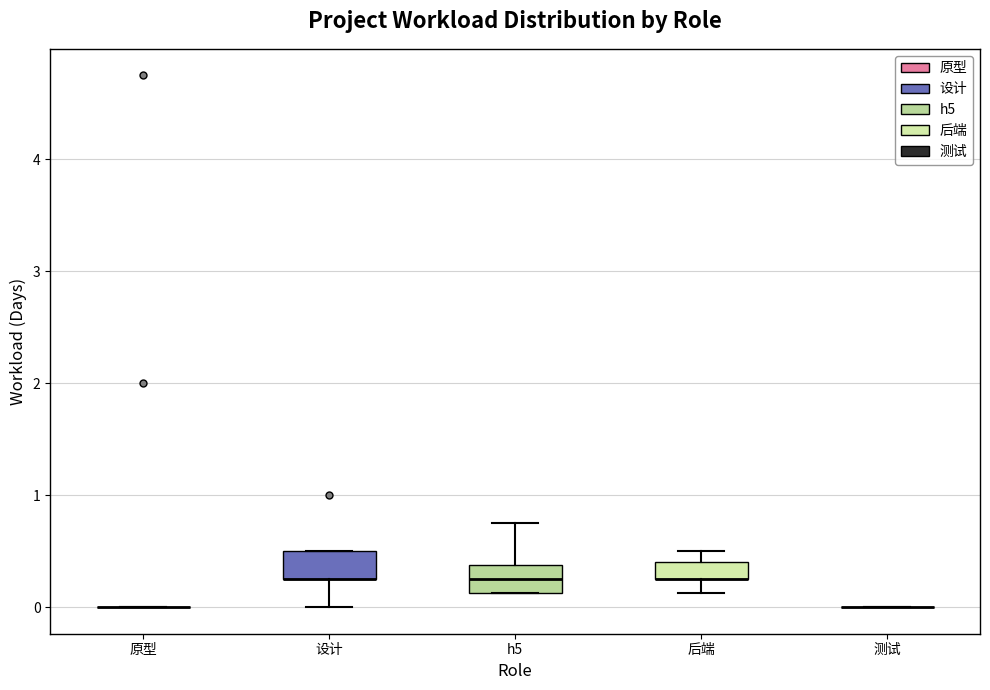

Reading left to right, transcribe this box plot: for each box, give where its median line is, the range the box spans, and where its two whiskers end, as read against the y-axis. The values are not printed on the chart, so give them approximately, as read against the axis.

原型: box collapsed to a line at 0.0, whiskers 0.0 to 0.0
设计: median 0.3 (drawn on the box's lower edge), box 0.3 to 0.5, whiskers 0.0 to 0.5
h5: median 0.3, box 0.1 to 0.4, whiskers 0.1 to 0.8
后端: median 0.3 (drawn on the box's lower edge), box 0.3 to 0.4, whiskers 0.1 to 0.5
测试: box collapsed to a line at 0.0, whiskers 0.0 to 0.0